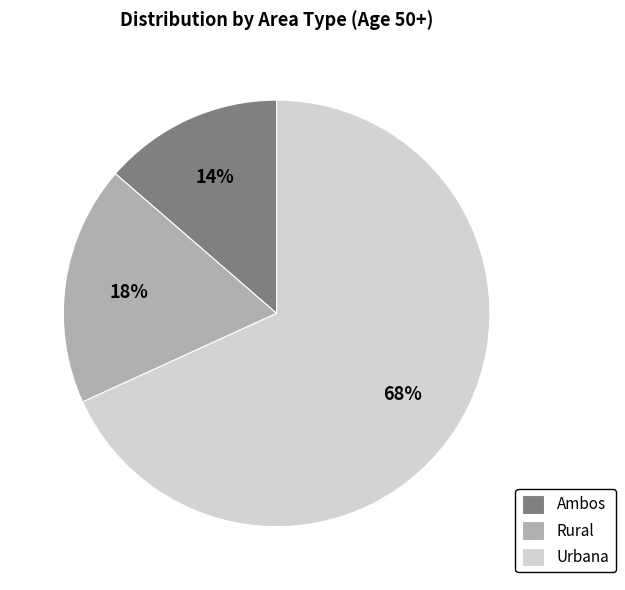

Which slice is the largest?

Urbana